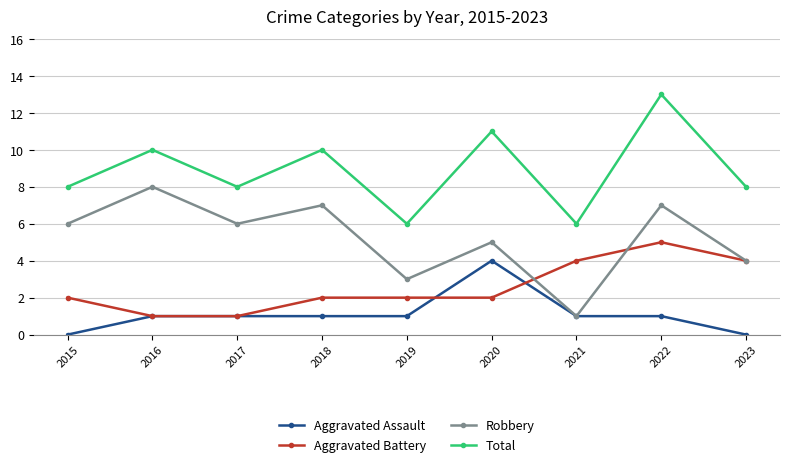

At 2022, list the series in order from smallest to largest.

Aggravated Assault, Aggravated Battery, Robbery, Total